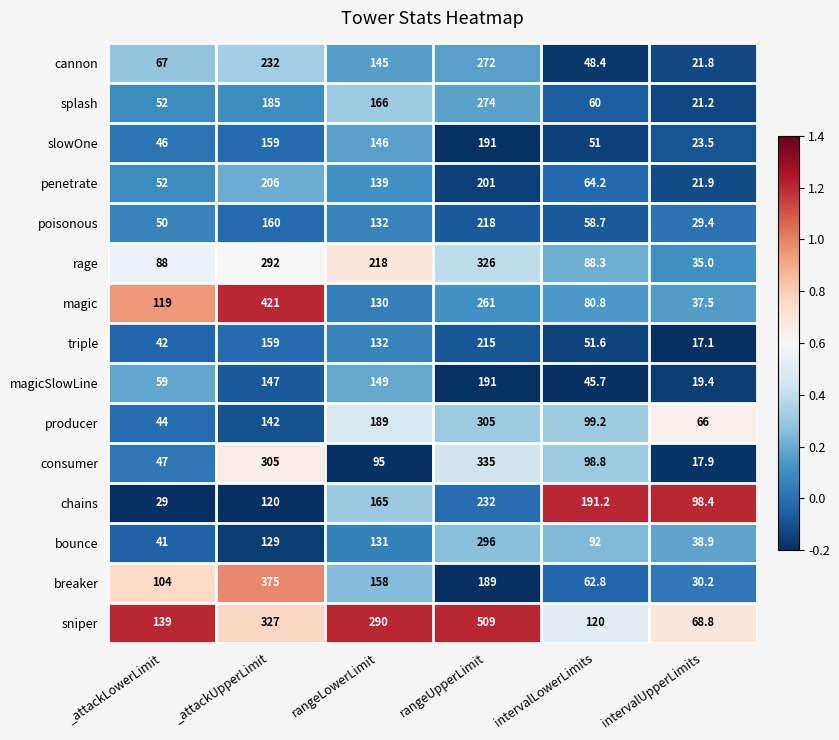

Where is slowOne nearest to the value 107?

rangeLowerLimit